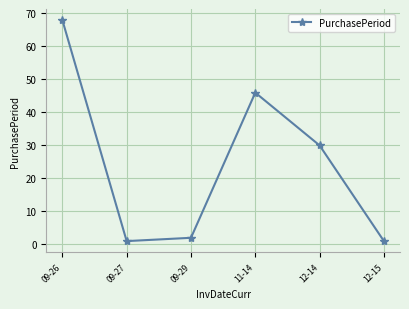

Where is the first local maximum?

11-14